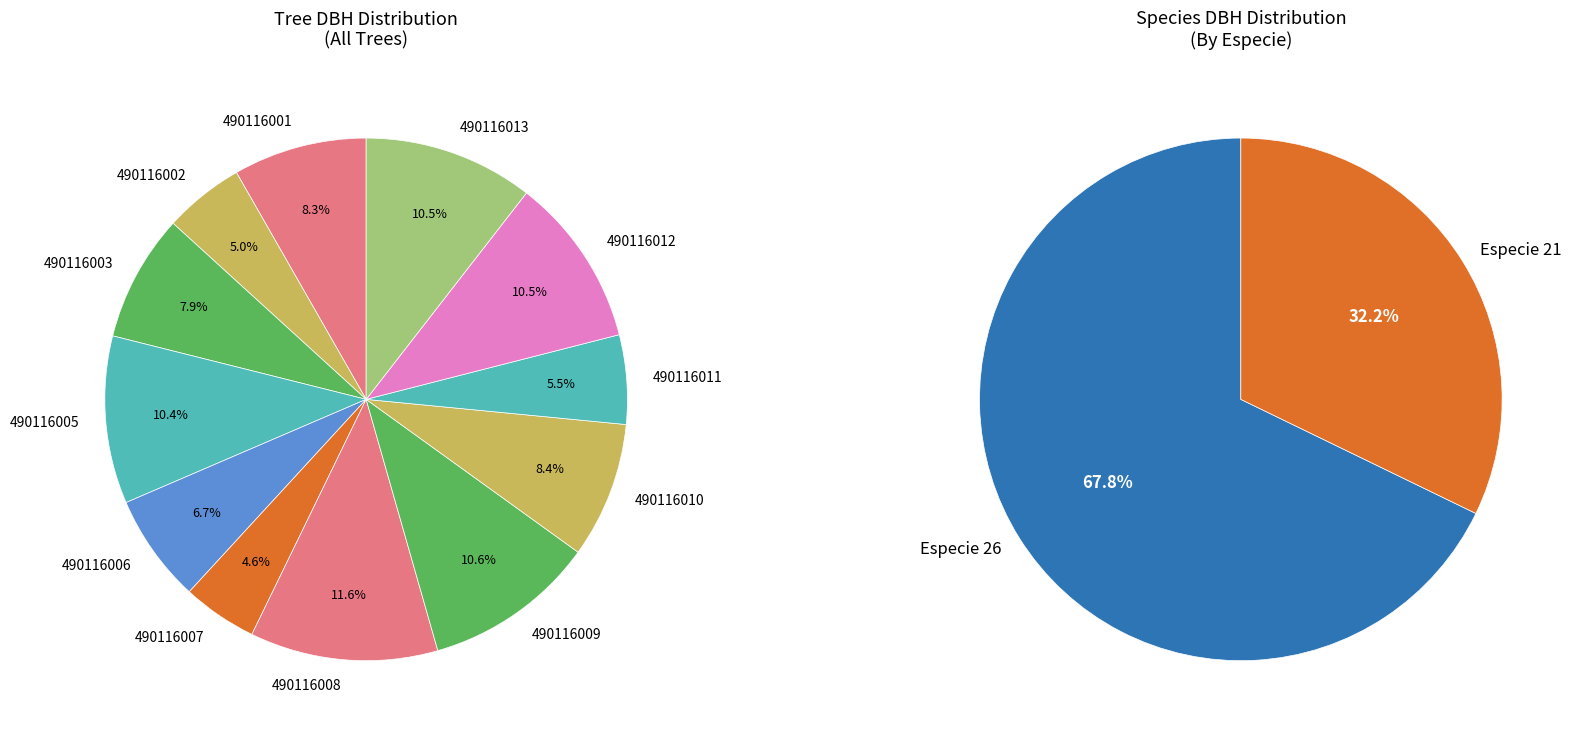

To the nearest percent, what portion does 490116008 represent?

12%